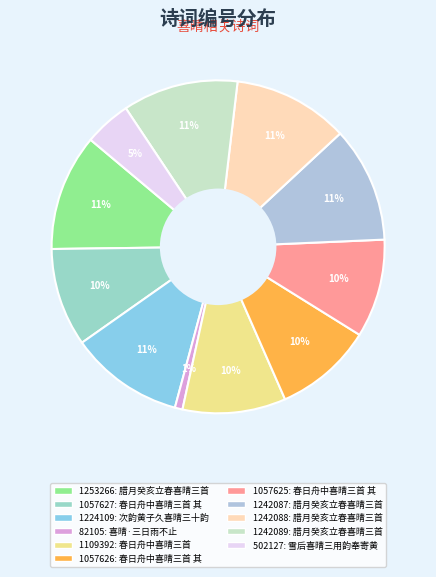

Rank the categories by value from lowest to highest.

喜晴·三日雨不止, 雪后喜晴三用韵奉寄黄陈二亲一笑, 春日舟中喜晴三首 其一, 春日舟中喜晴三首 其二, 春日舟中喜晴三首 其三, 春日舟中喜晴三首, 次韵黄子久喜晴三十韵呈江知府, 腊月癸亥立春喜晴三首 其一, 腊月癸亥立春喜晴三首 其二, 腊月癸亥立春喜晴三首 其三, 腊月癸亥立春喜晴三首